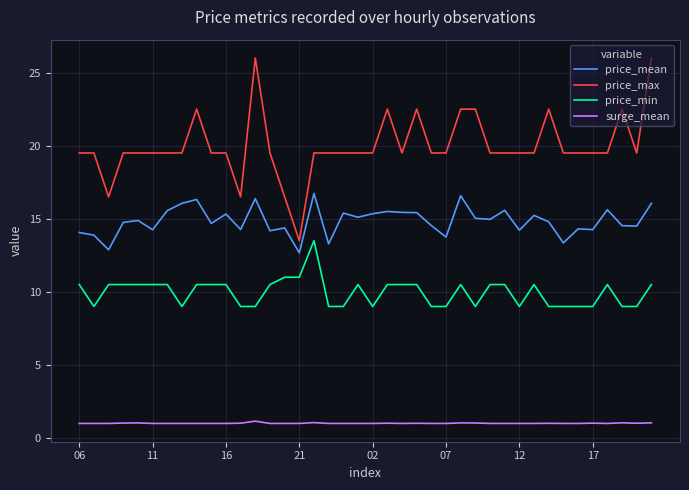

Rank the series by their maximum value, from lowest to highest.

surge_mean, price_min, price_mean, price_max